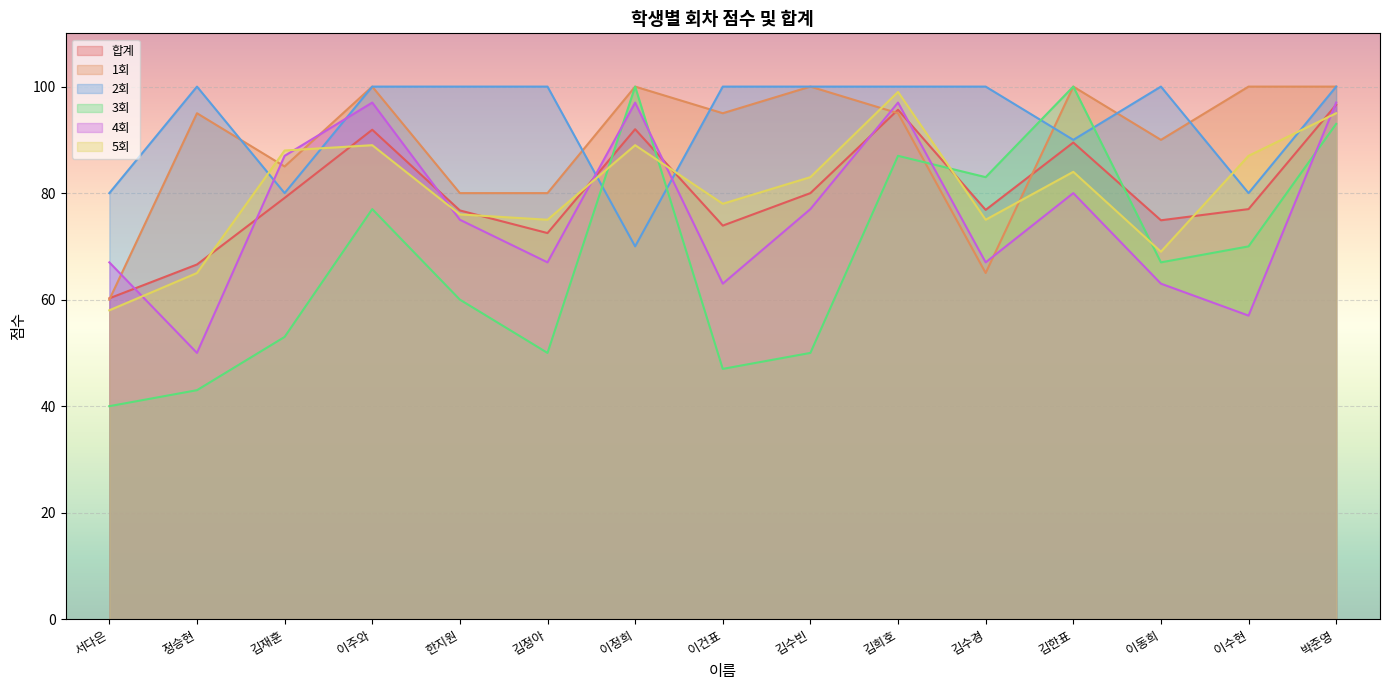

True or false: 합계 and 4회 cross at least once.

True